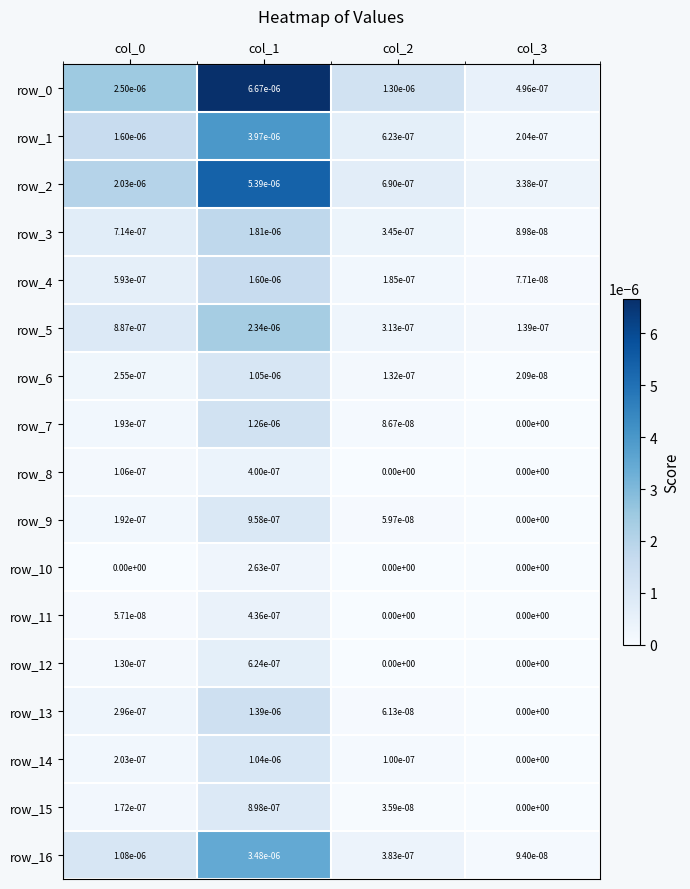

Which category has the highest value in the row_5 series?

col_1